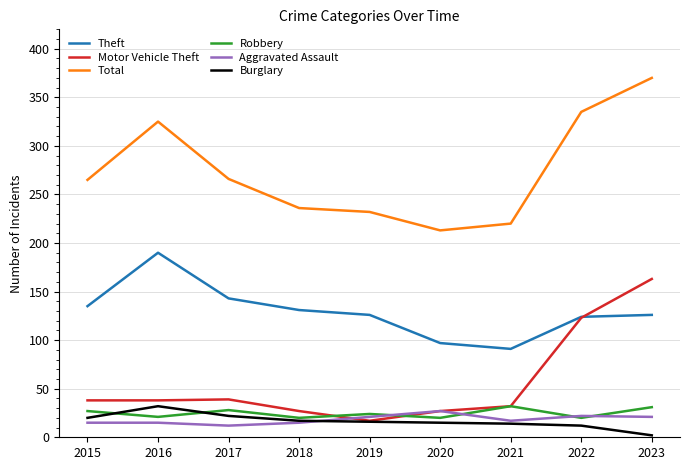

True or false: Theft and Total cross at least once.

False